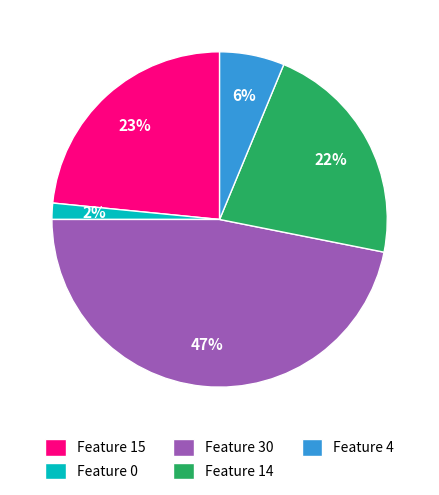

Is it true that Feature 15 is 23% of the pie?

True